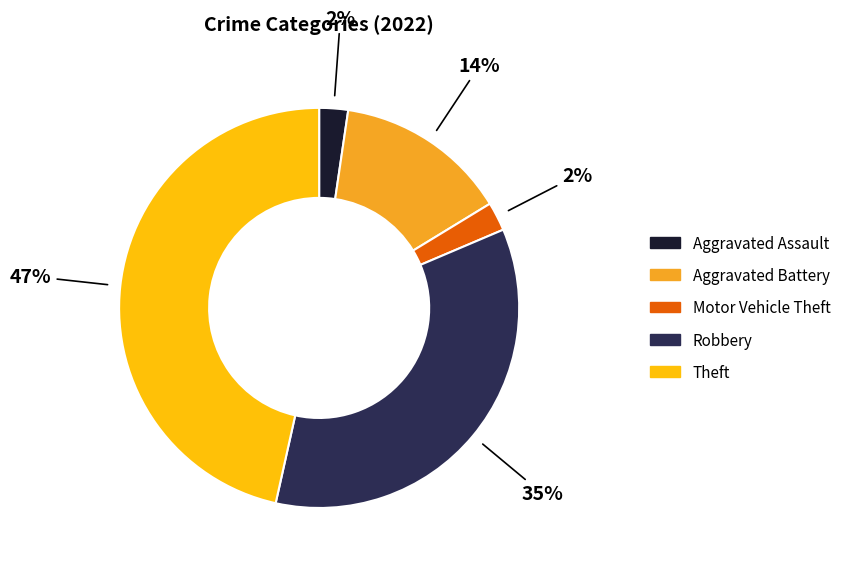

Is there any slice that represents more than half of the pie?

No